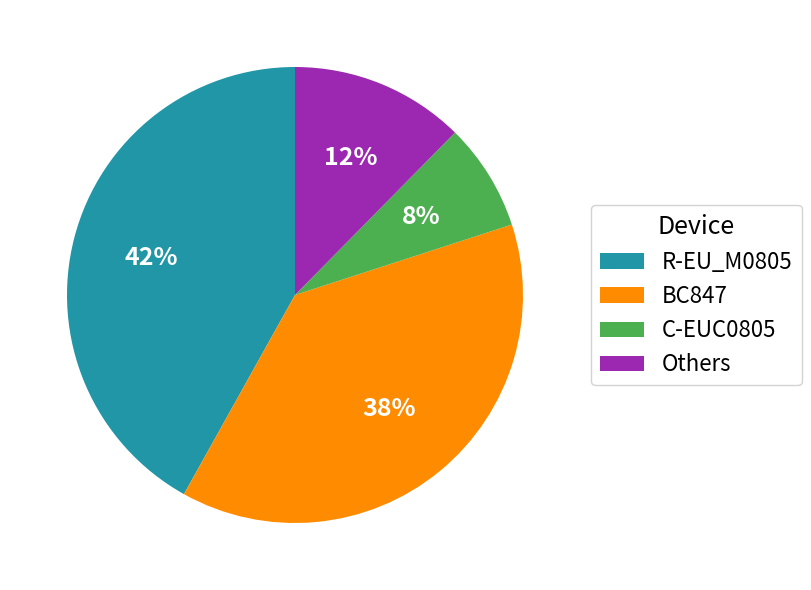

To the nearest percent, what is the average slice percentage?

25%